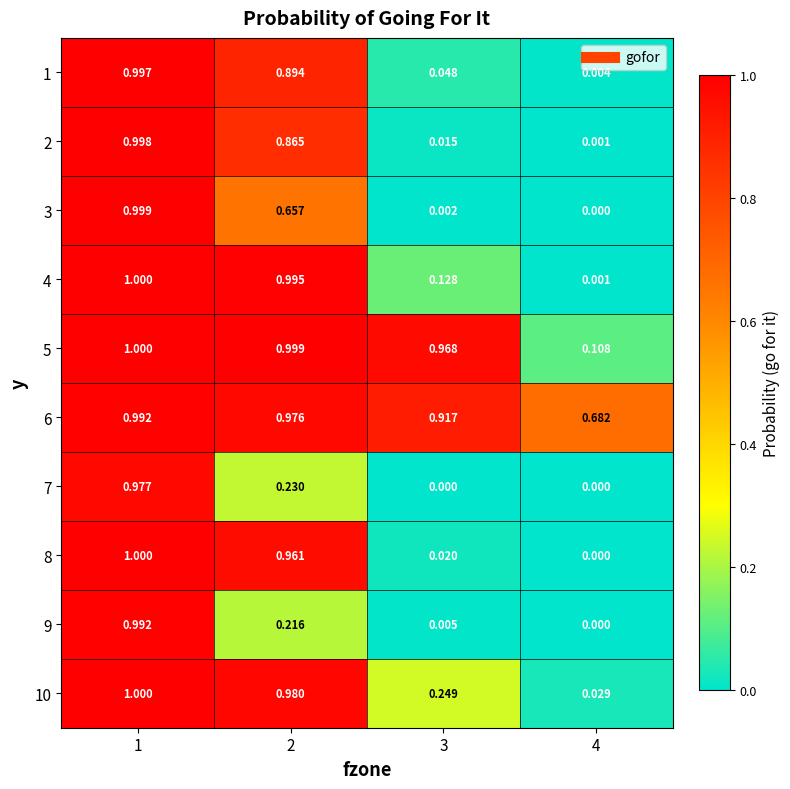

At which category is the sum across all series the highest?

1